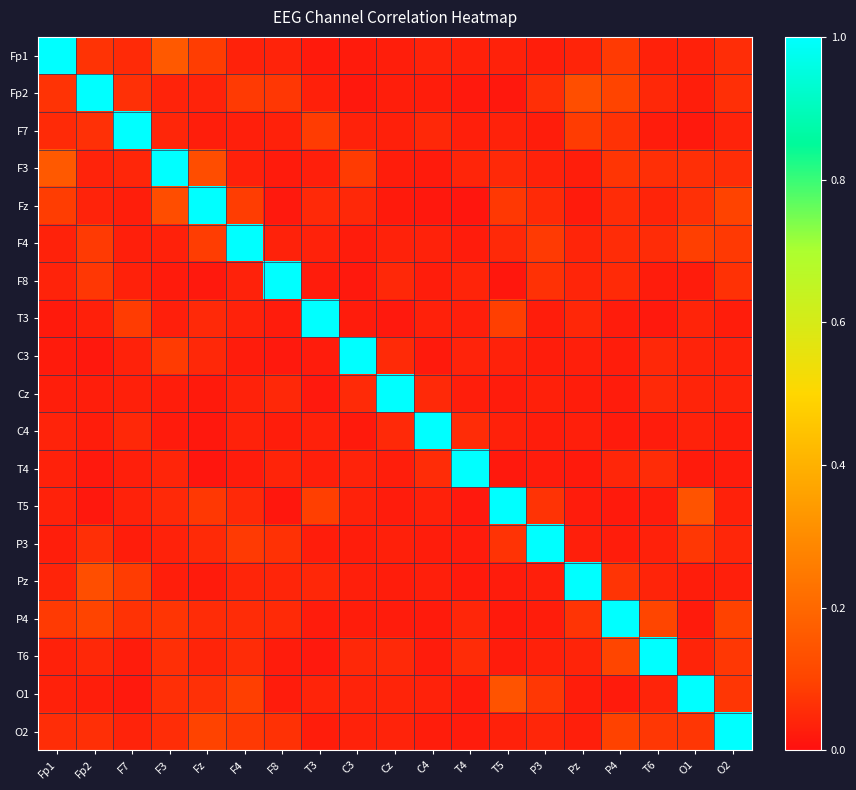

What is the total value across all series at T4?

1.6